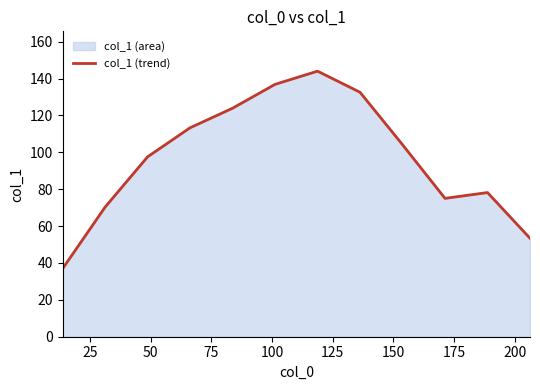

What is the difference between the maximum and minimum values?

107.2